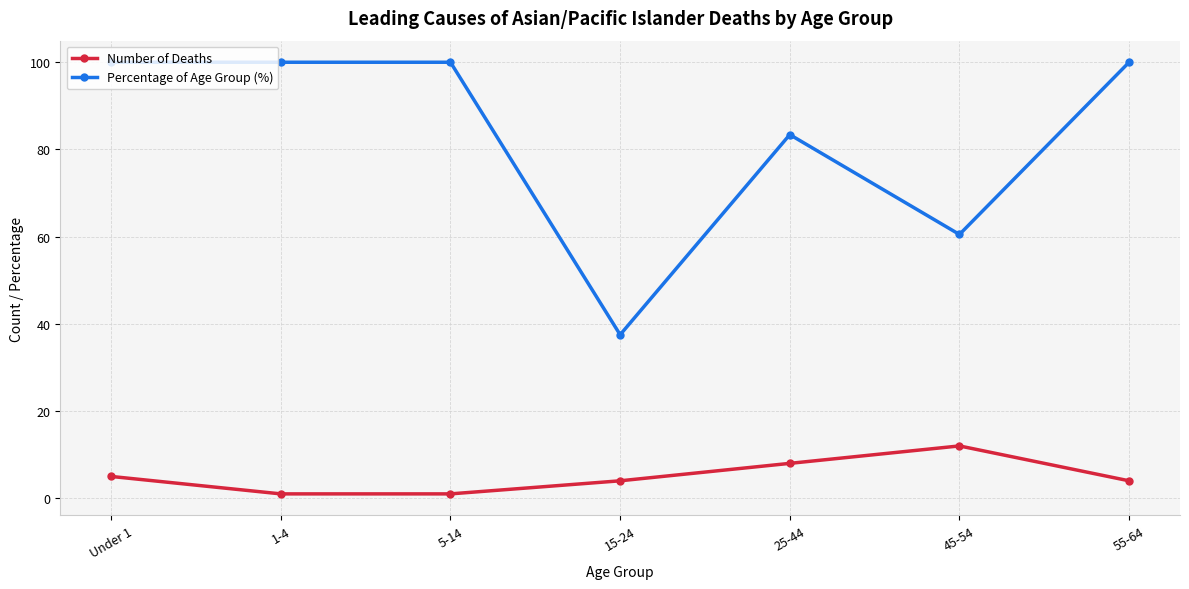

What is the label of the 4th point from the left?

15-24